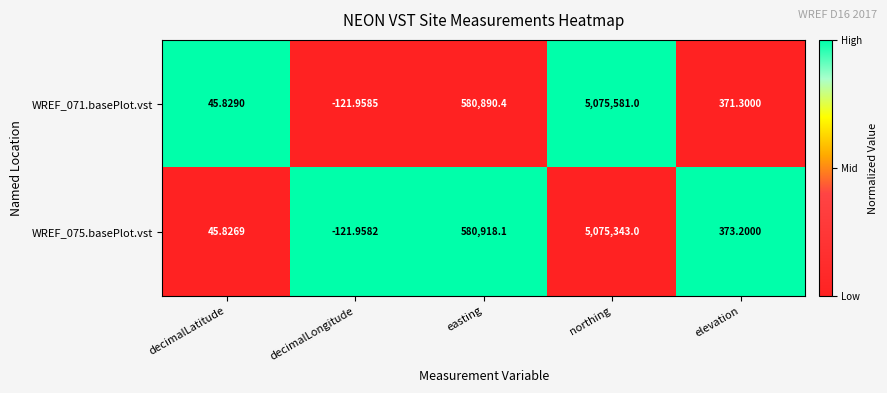

At elevation, list the series in order from smallest to largest.

WREF_071.basePlot.vst, WREF_075.basePlot.vst